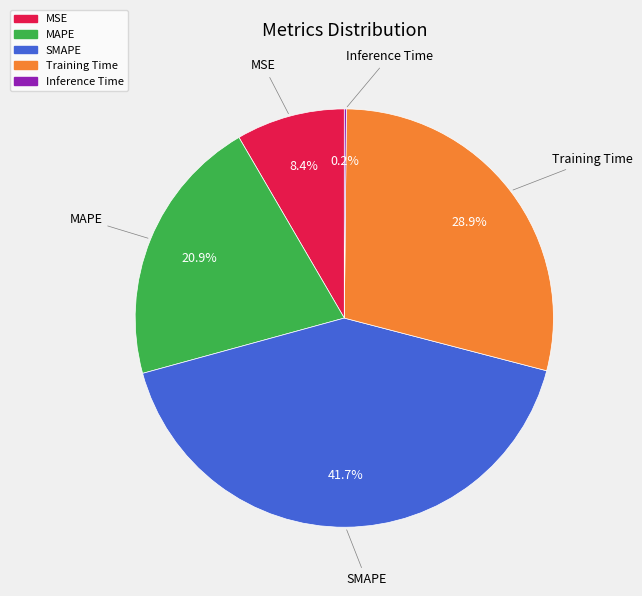

To the nearest percent, what is the difference between the MAPE and Training Time slice percentages?

8%